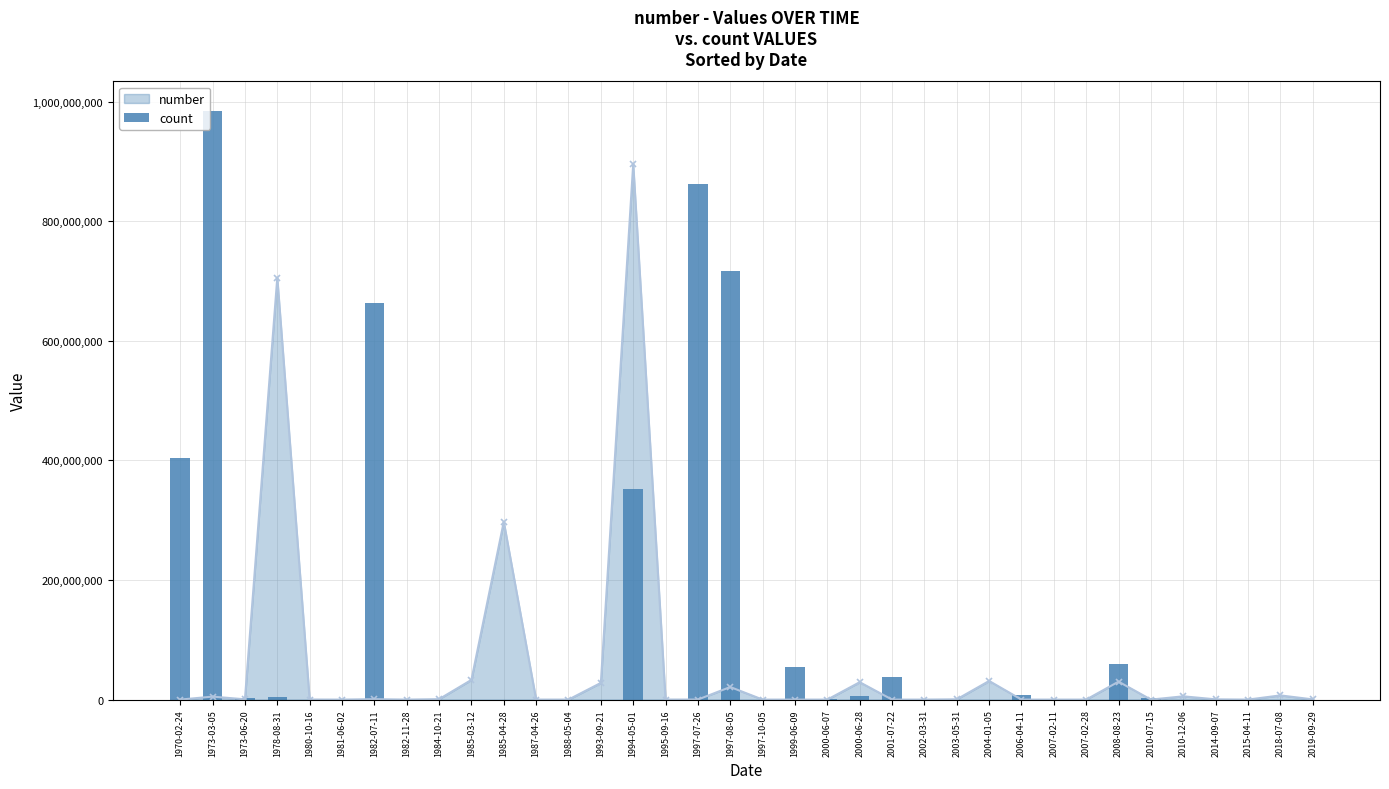

Where is the data nearest to the value 492515103?

1970-02-24